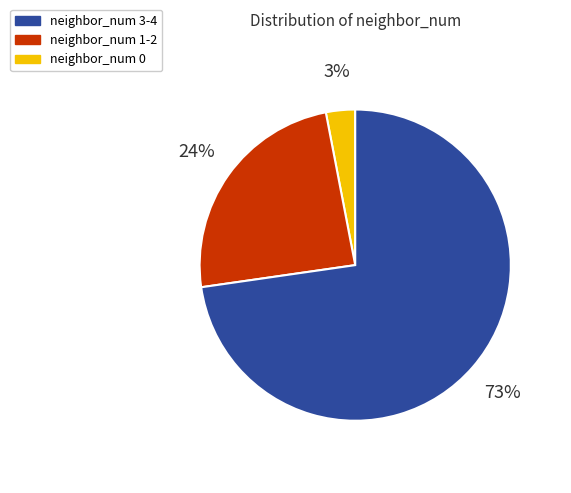

How many segments does this pie chart have?

3